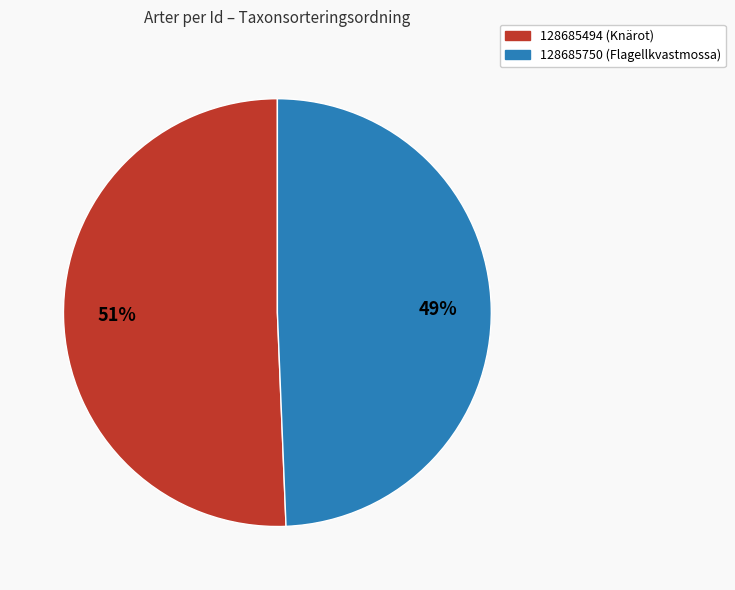

Do 128685494 (Knärot) and 128685750 (Flagellkvastmossa) together represent more than half of the pie?

Yes